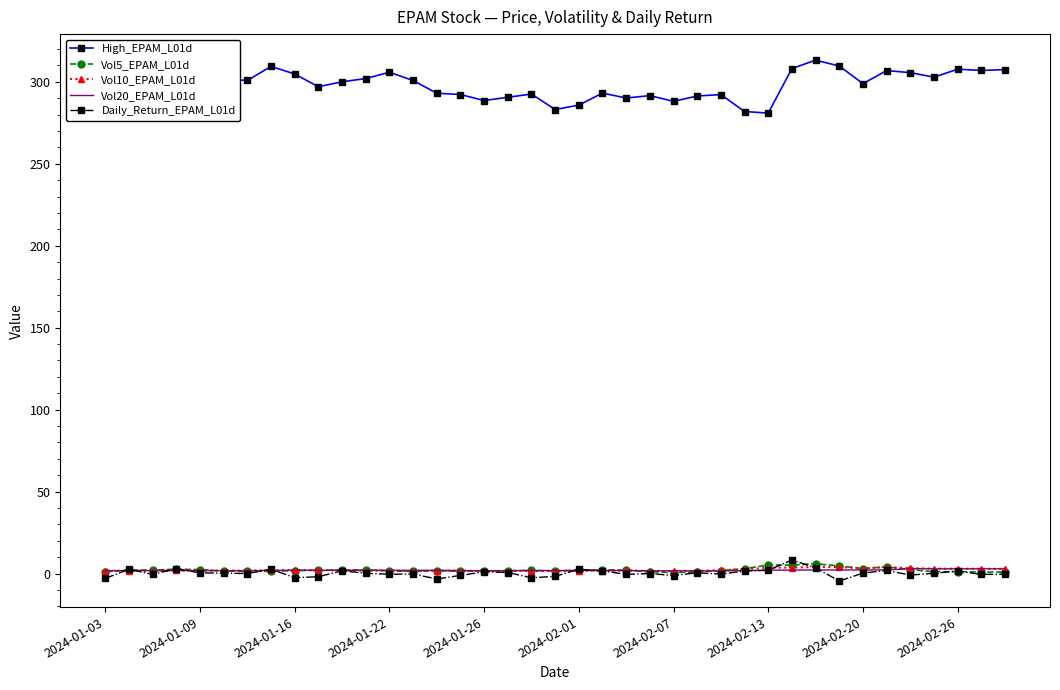

What is the maximum value shown in the chart?

313.2